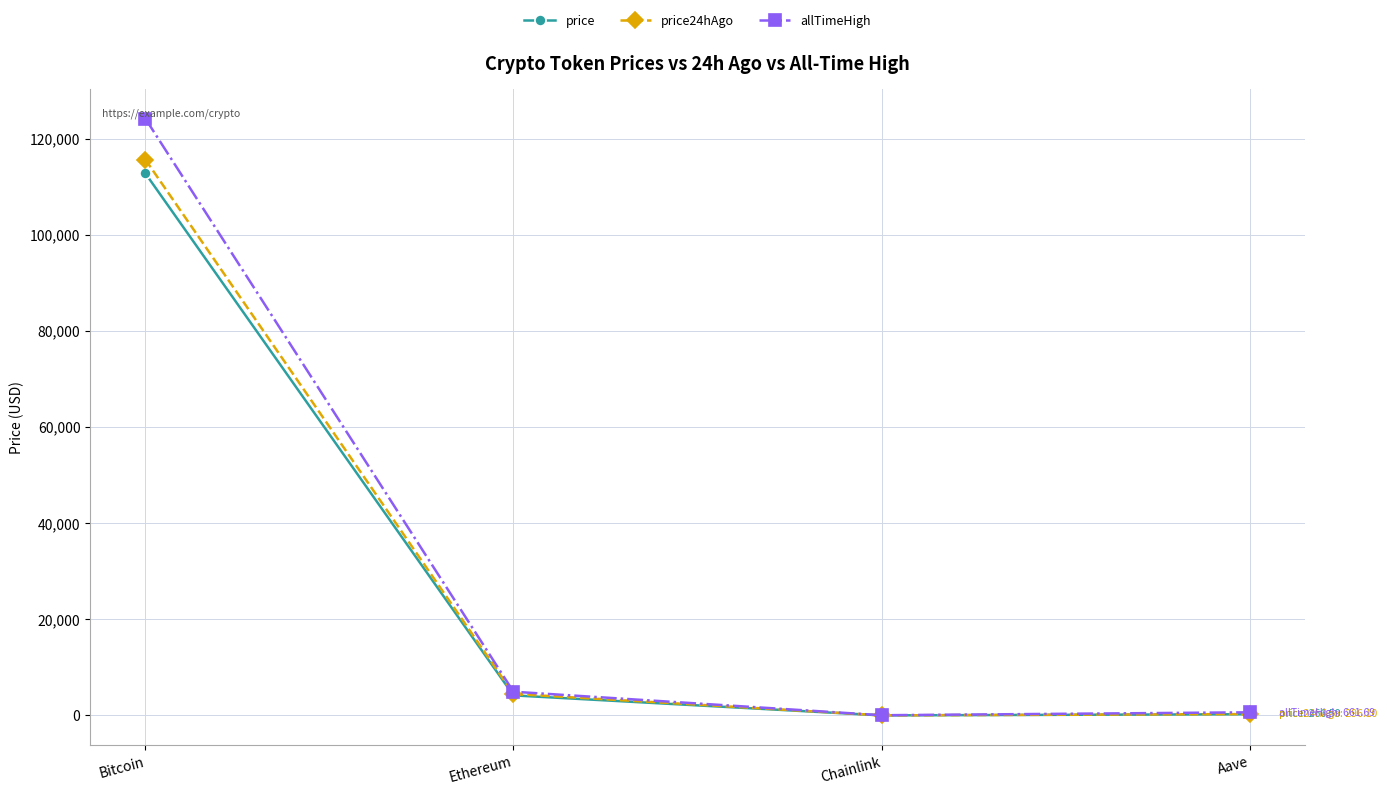

Which series has the largest range (max minus min)?

allTimeHigh